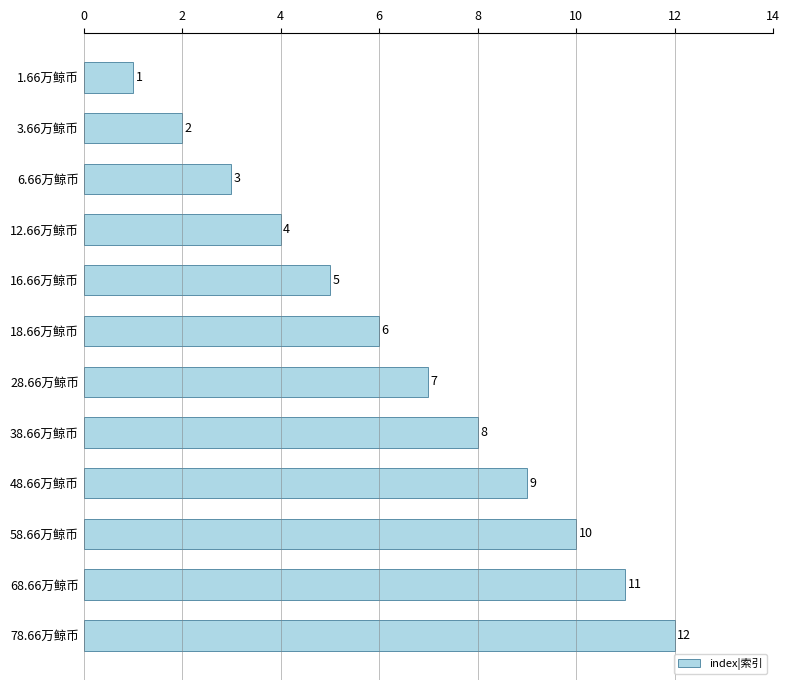

What is the smallest value displayed?

1